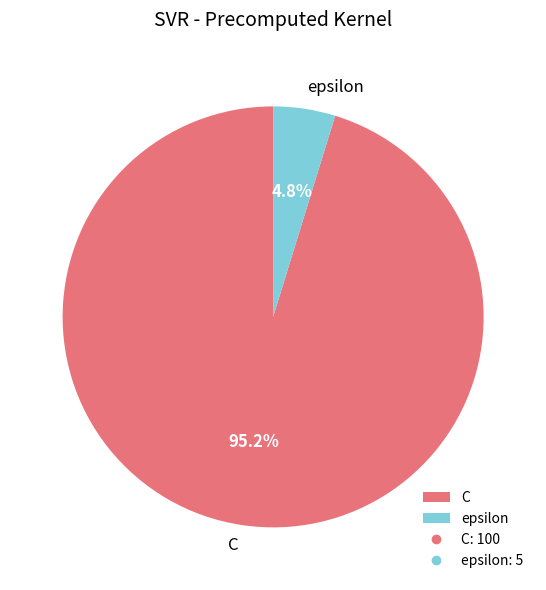

Is the sum of C and epsilon greater than half?

Yes